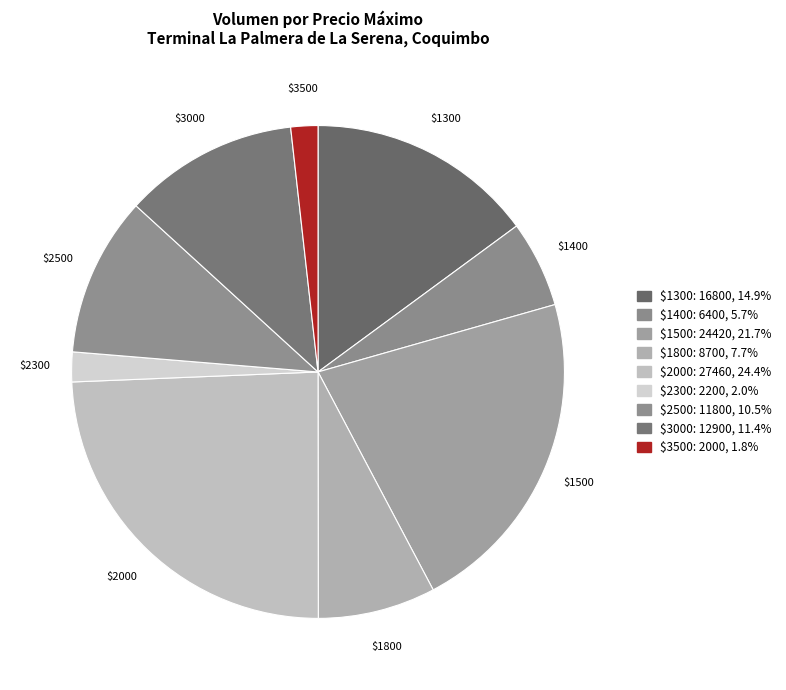

Does any single category account for the majority?

No